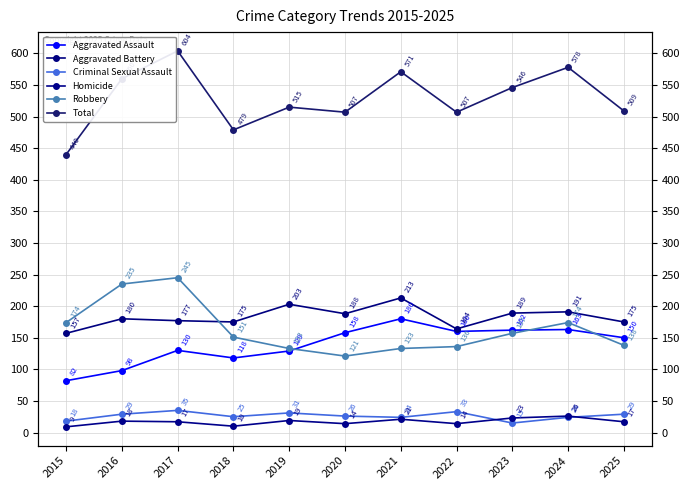

List the series in order of their peak value, lowest first.

Homicide, Criminal Sexual Assault, Aggravated Assault, Aggravated Battery, Robbery, Total